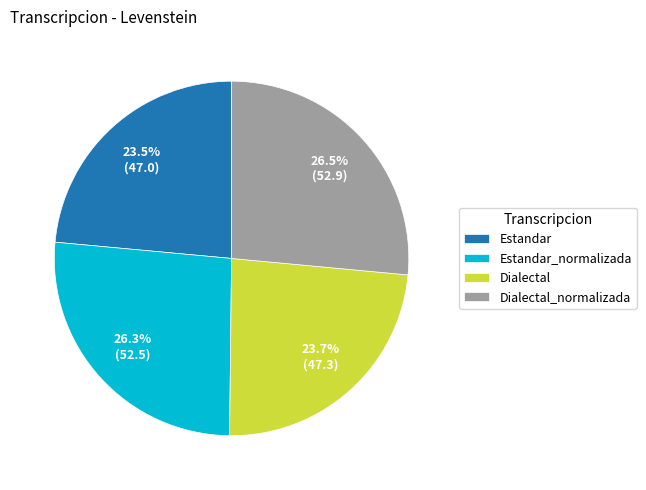

Is there a majority slice in this chart?

No